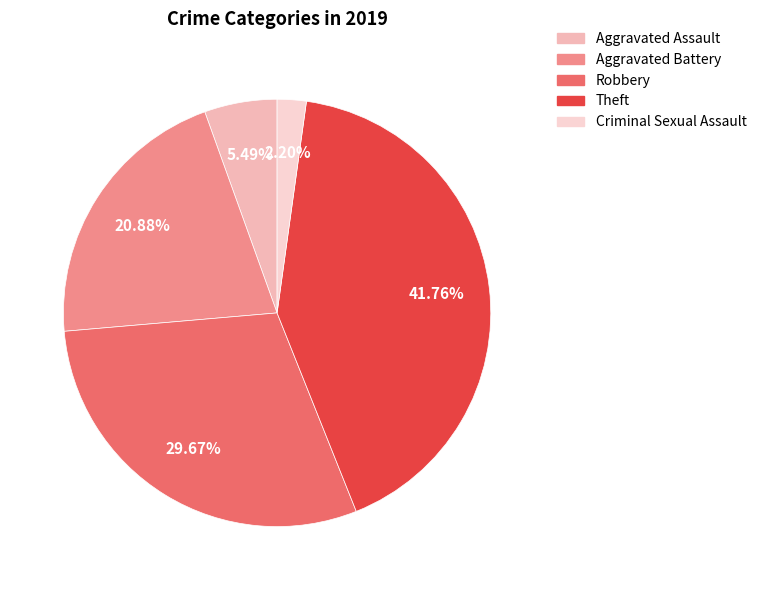

What is the smallest slice in the pie chart?

Criminal Sexual Assault